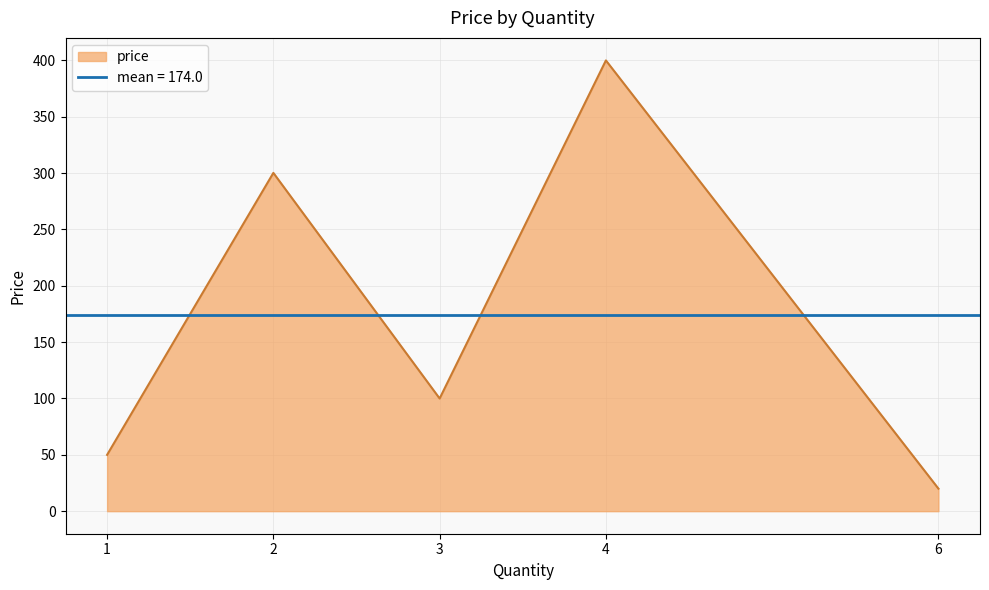

How many data points are less than 100?

2